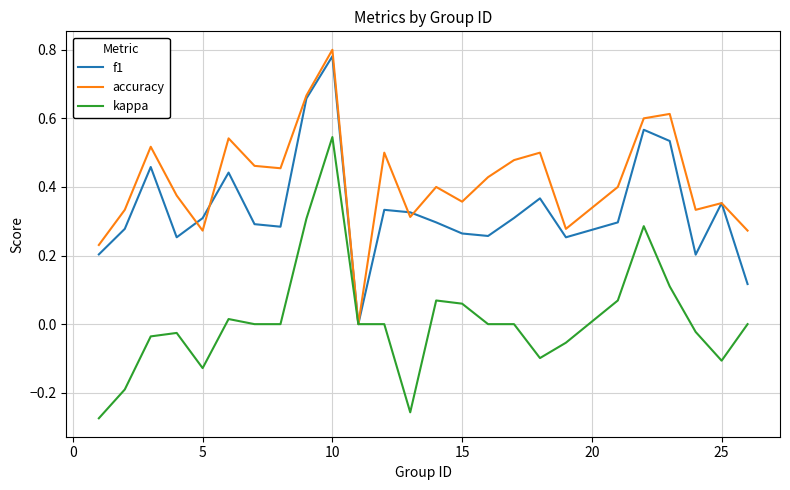

Which series has the largest total across all categories?

accuracy